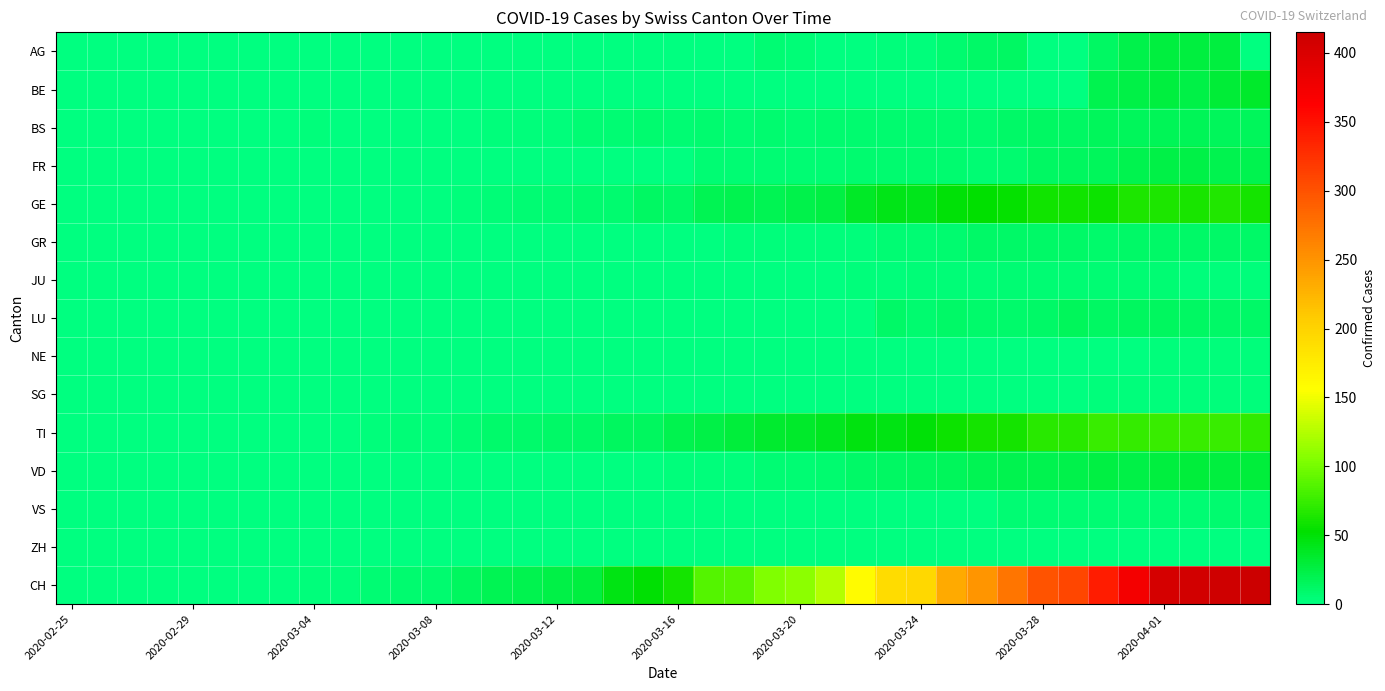

Reading left to right, list all the values displayed in this chart.

AG: 0	0	0	0	0	0	0	0	0	0	0	0	0	0	0	0	0	0	0	0	0	0	0	6	4	0	0	3	2	7	10	12	0	0	12	22	27	27	27	0
BE: 0	0	0	0	0	0	0	0	0	0	0	0	0	0	0	0	0	0	0	0	0	0	0	0	0	0	0	0	0	0	0	0	0	0	21	23	26	24	30	35
BS: 0	0	0	0	0	0	0	1	2	1	1	1	1	1	3	3	3	5	6	7	6	7	5	7	6	7	7	7	7	8	8	11	12	12	15	16	17	17	16	15
FR: 0	0	0	0	0	0	0	0	0	0	0	0	0	0	0	0	0	0	0	0	0	5	5	5	6	6	8	7	7	7	5	8	12	13	16	20	23	23	21	21
GE: 0	0	0	0	0	0	0	0	0	0	0	0	0	3	4	6	6	7	8	12	10	19	20	19	22	25	36	43	41	50	52	54	59	59	57	64	64	62	65	61
GR: 0	0	0	0	0	0	0	0	0	0	0	0	0	0	0	0	0	0	1	0	1	1	2	2	3	3	3	5	5	8	11	11	11	11	9	10	11	11	10	10
JU: 0	0	0	0	0	0	0	0	0	0	0	0	0	0	0	0	0	0	0	0	0	0	0	0	1	1	2	3	4	4	4	6	5	5	5	5	5	3	3	3
LU: 0	0	0	0	0	0	0	0	0	0	0	0	0	0	0	0	0	0	0	0	0	0	0	0	0	0	0	11	8	10	9	9	11	16	12	14	14	12	11	10
NE: 0	0	0	0	0	0	0	0	0	0	0	0	0	0	0	0	0	0	0	0	0	0	0	0	0	0	0	0	0	0	0	0	0	0	0	1	2	2	2	2
SG: 0	0	0	0	0	0	0	0	0	0	0	0	0	0	0	0	0	0	0	0	0	0	0	0	0	0	0	0	0	1	1	1	1	1	3	3	3	3	3	3
TI: 0	0	0	0	0	0	0	0	1	1	2	4	3	5	9	9	10	11	13	13	20	23	29	33	35	40	46	45	50	57	60	61	69	69	75	74	76	75	75	72
VD: 0	0	0	0	0	0	0	0	0	0	0	0	1	1	1	1	1	1	1	1	2	2	2	5	6	8	11	12	13	15	19	20	21	22	25	24	26	28	26	28
VS: 0	0	0	0	0	0	0	0	0	0	0	0	0	0	0	0	0	0	0	0	0	0	0	0	0	0	0	0	0	1	1	5	5	5	5	6	5	5	7	7
ZH: 0	0	0	0	0	0	0	0	0	0	0	0	0	0	0	0	0	0	0	0	0	0	0	0	0	0	0	0	0	0	0	0	0	0	0	0	0	0	0	0
CH: 0	0	0	0	0	0	0	1	3	2	5	7	7	14	18	20	23	27	44	51	61	86	88	104	109	126	160	190	196	232	249	273	299	309	342	373	405	408	411	415